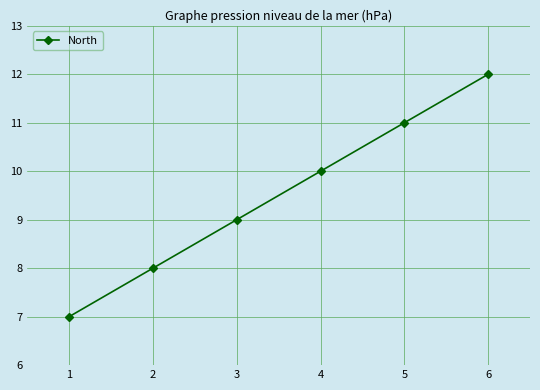

Does the chart have visible grid lines?

Yes